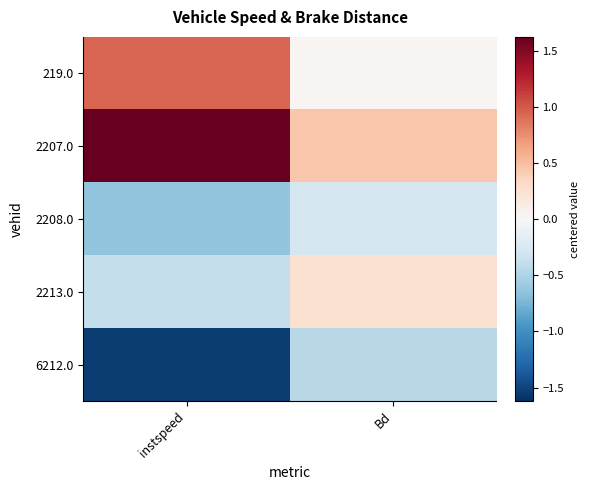

At instspeed, list the series in order from smallest to largest.

6212.0, 2208.0, 2213.0, 219.0, 2207.0